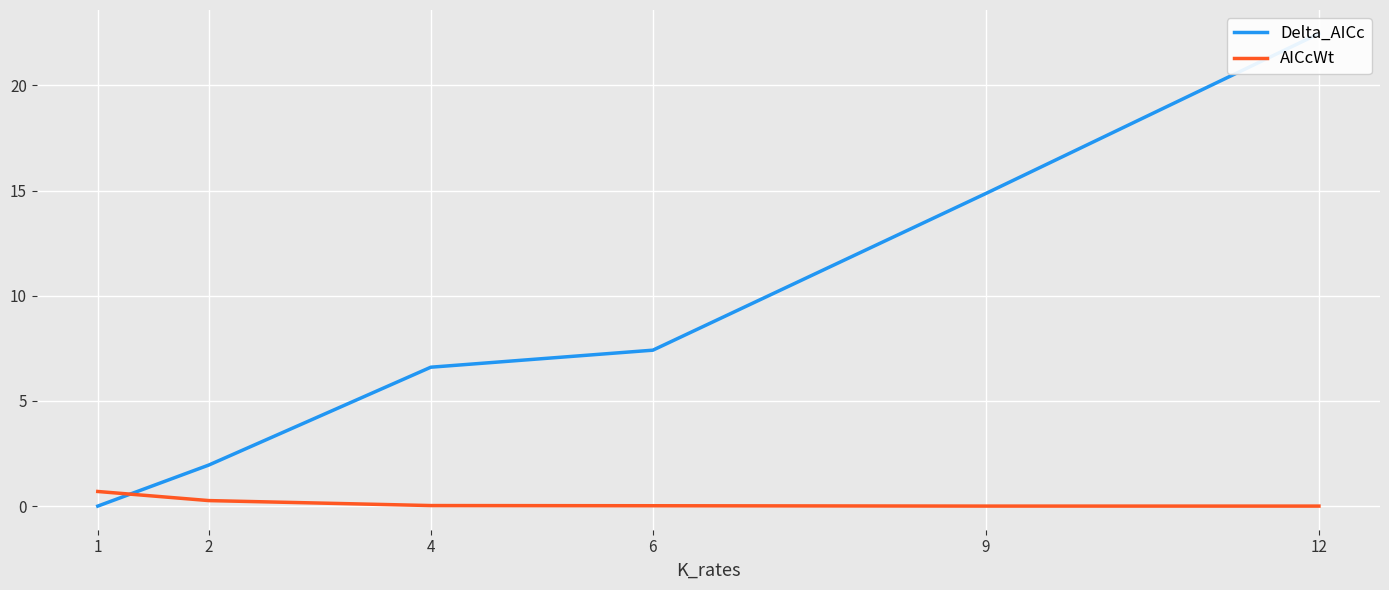

The value of AICcWt at 1 is 0.7. True or false?

True